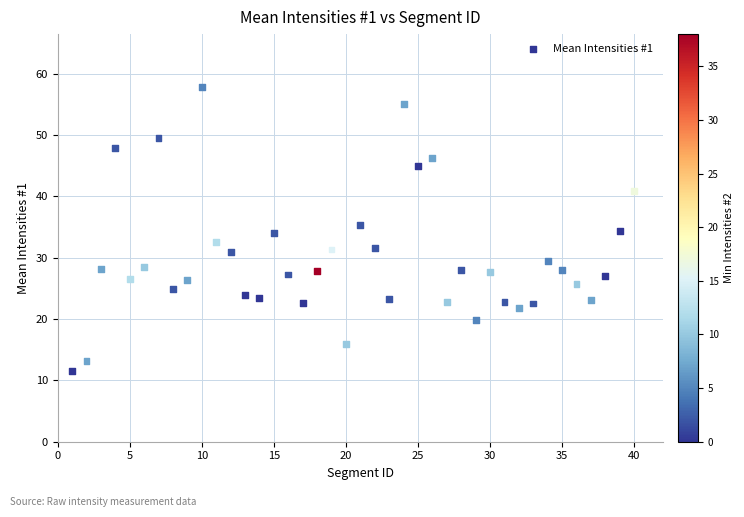

What is the range of X values (max minus min)?

39.0